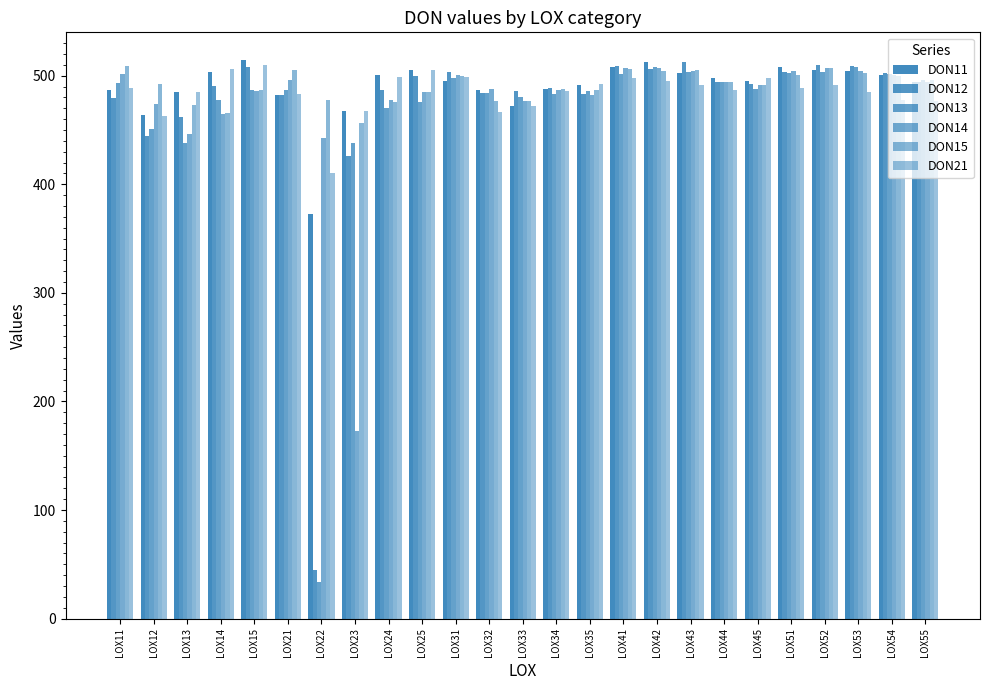

At LOX31, list the series in order from largest to smallest.

DON12, DON14, DON15, DON21, DON13, DON11